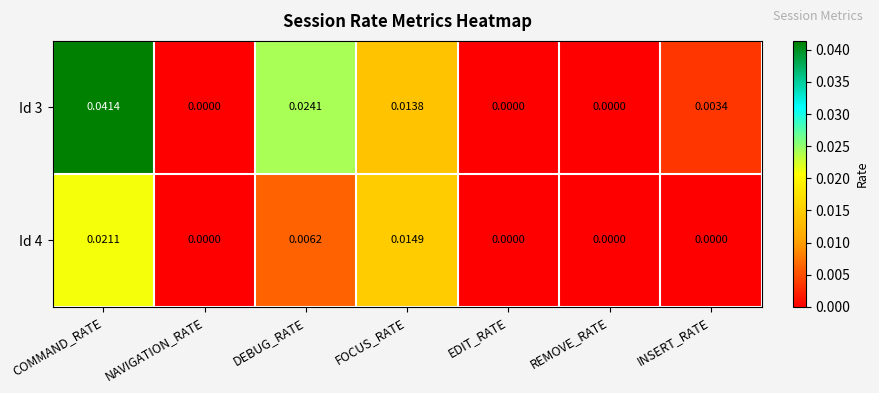

Is the value of Id 3 at NAVIGATION_RATE greater than the value of Id 4 at FOCUS_RATE?

No